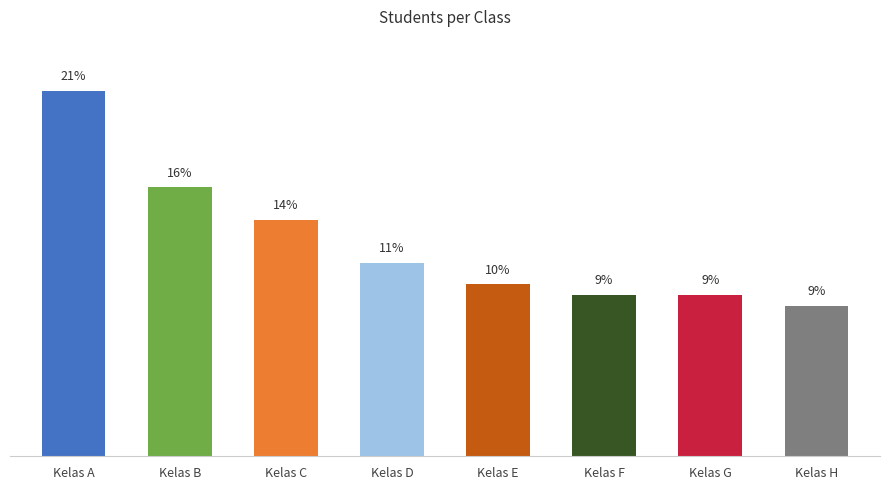

Are the bars horizontal?

No